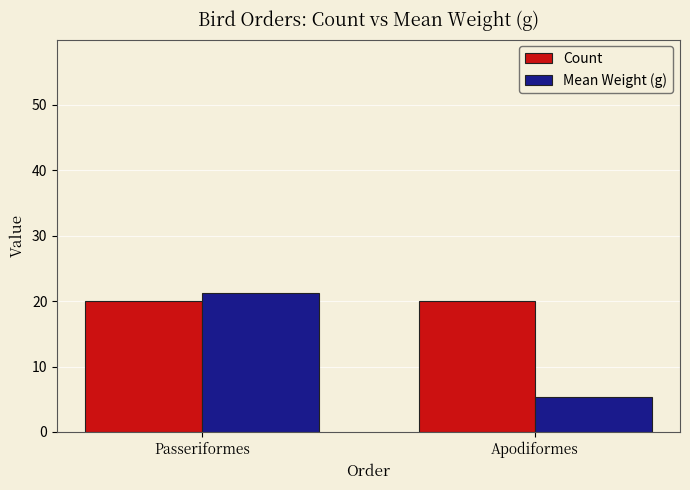

Reading right to left, list all the values displayed in this chart.

Count: 20.0	20.0
Mean Weight (g): 5.4	21.3